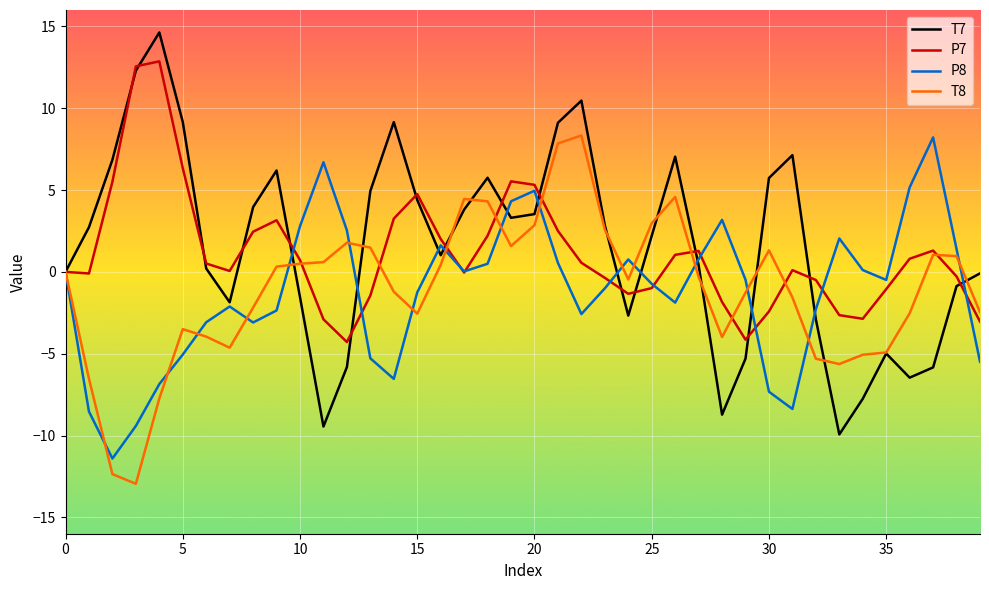

What is the greatest value displayed?

14.6